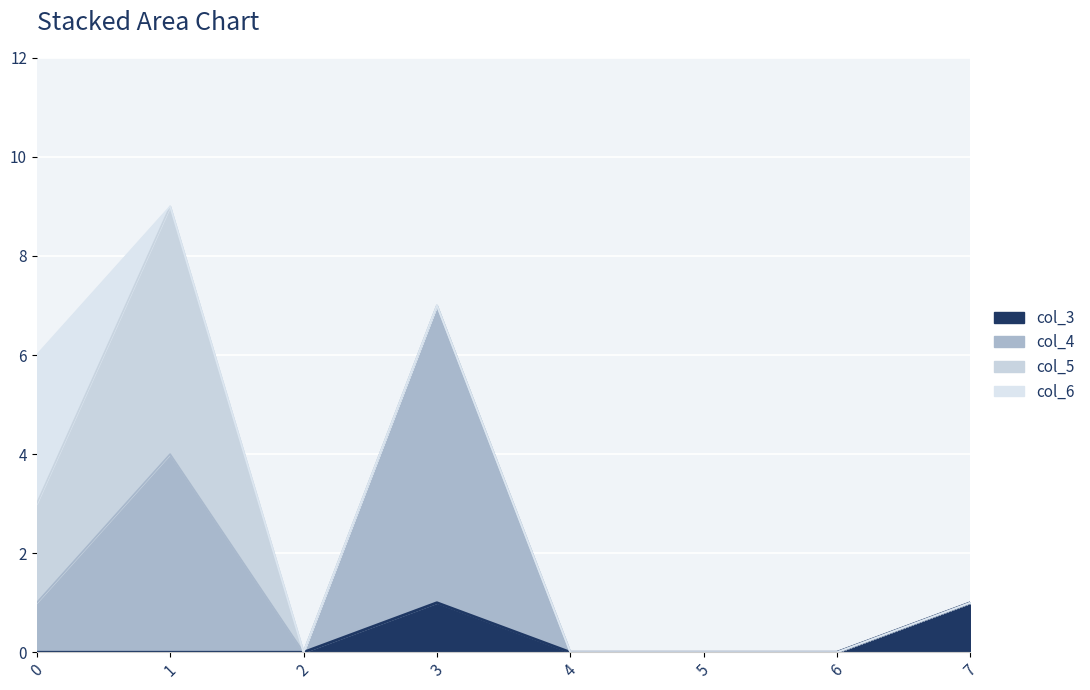

The col_3 series shows 0 at 1. True or false?

True